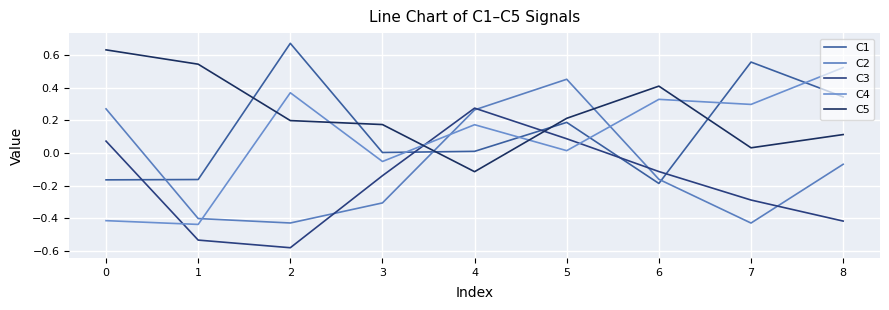

Which category has the lowest value in the C3 series?

2